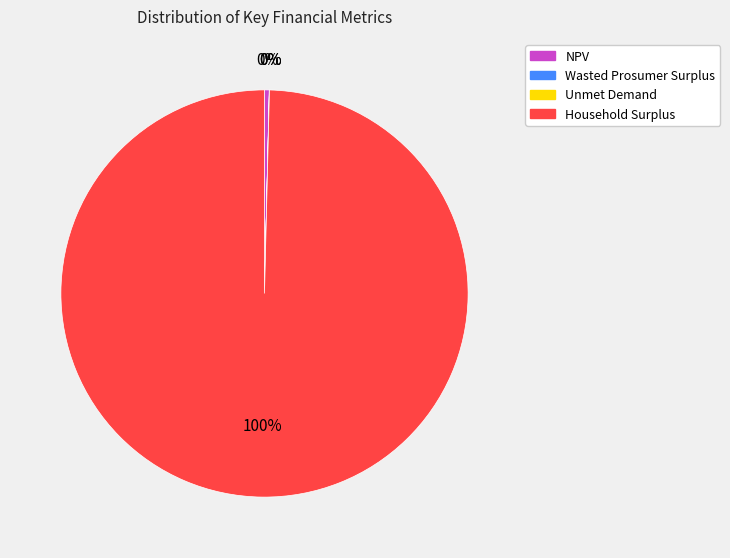

Which category has the biggest portion of the pie?

Household Surplus